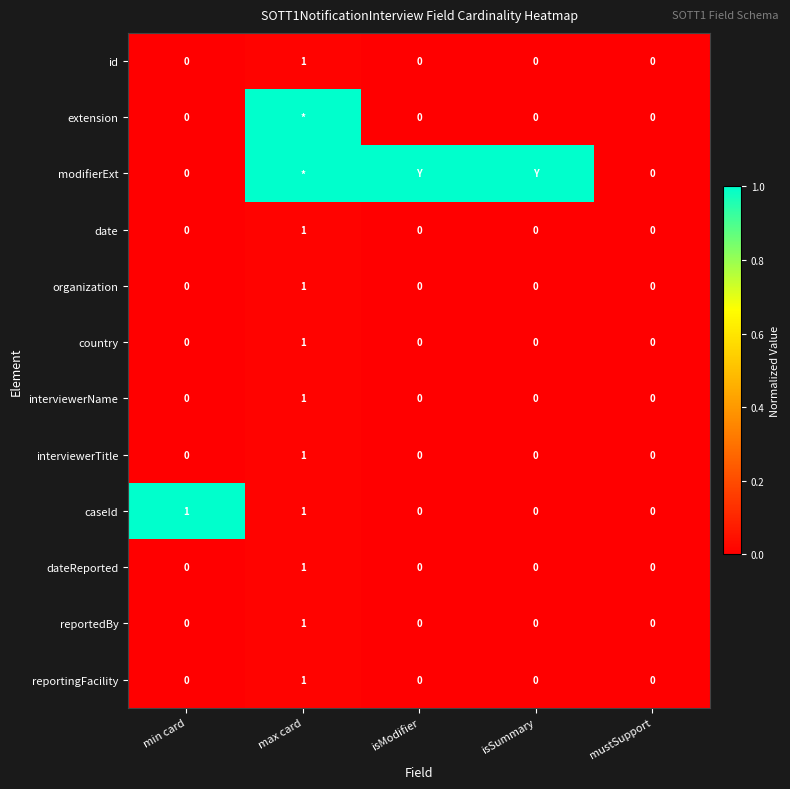

Is it true that interviewerTitle equals 1 at min card?

False